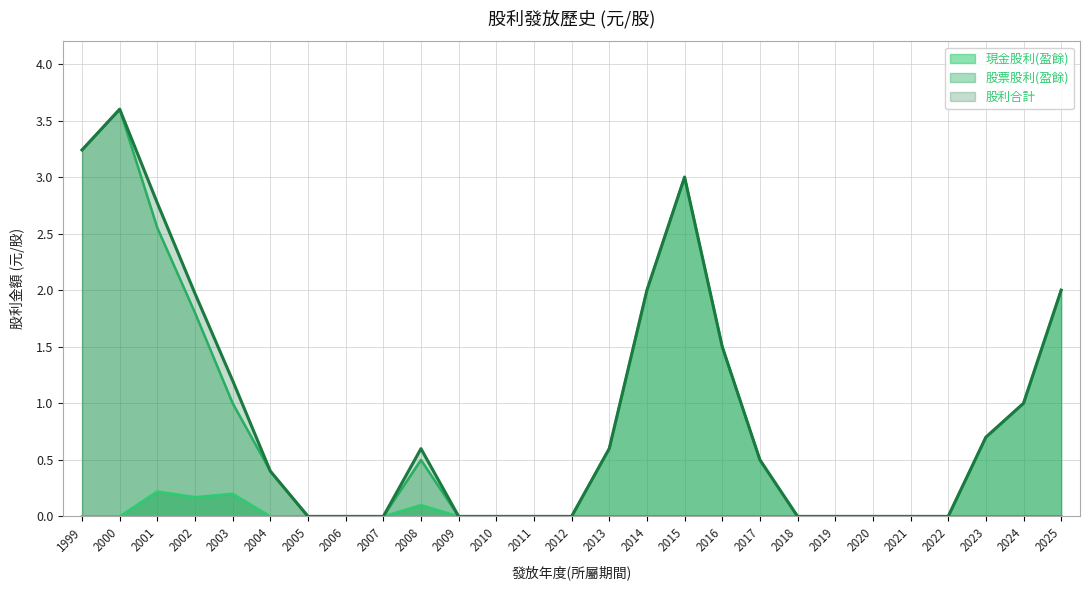

Which category has the lowest value in the 股票股利(盈餘) series?

2005